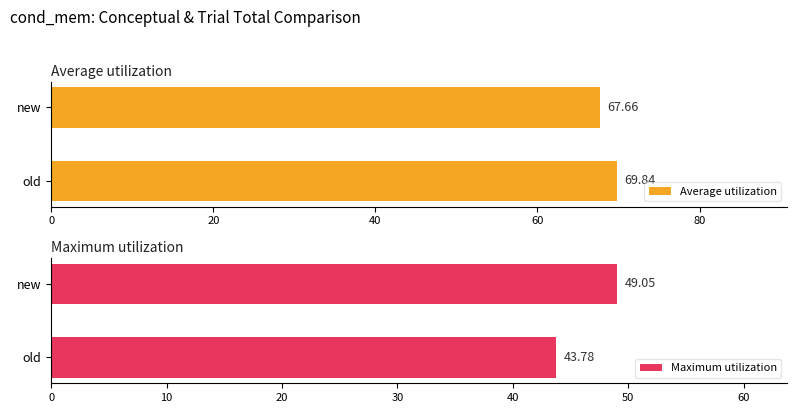

What is the value of the Maximum utilization bar at the 2nd from the left?

49.0